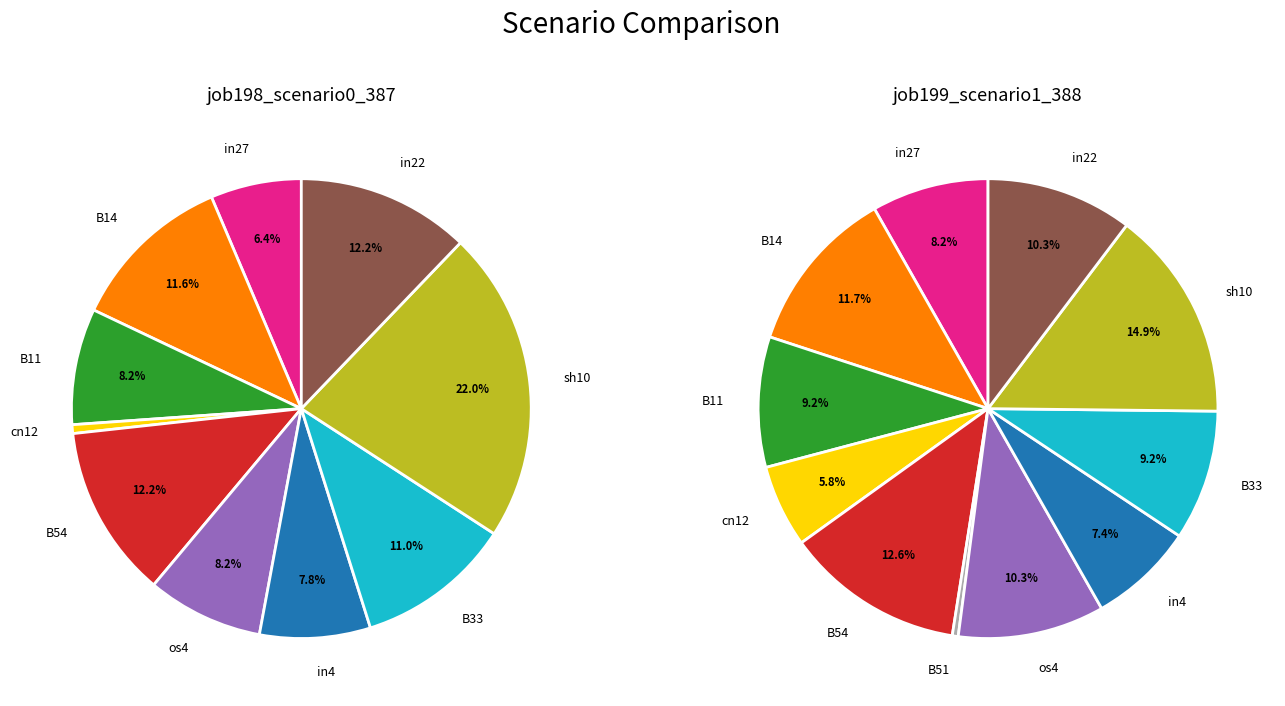

What is the smallest slice in the pie chart?

B51